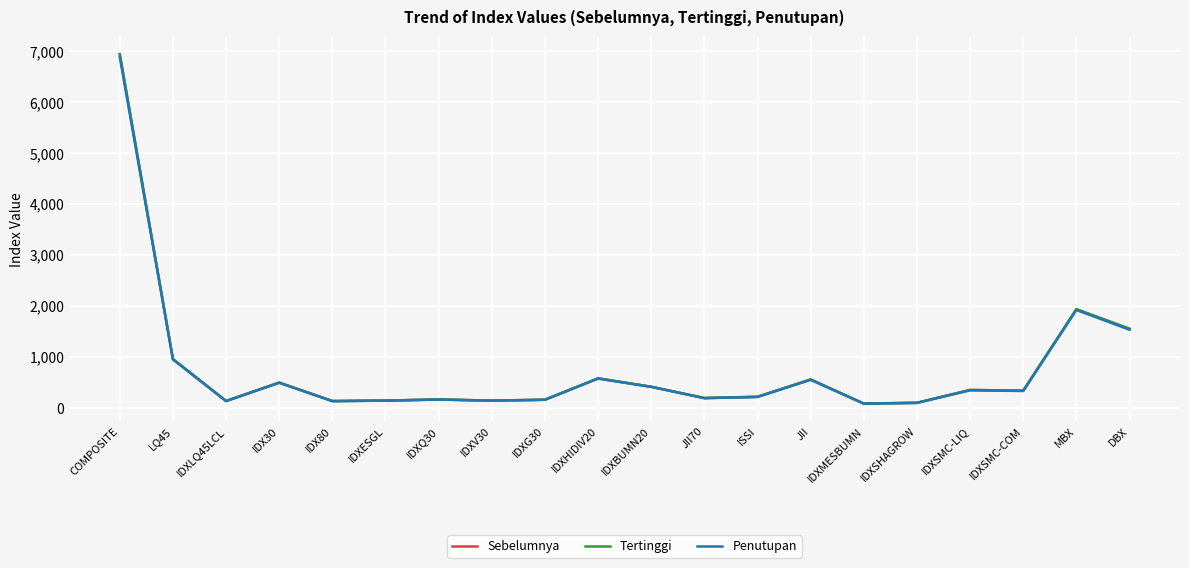

Between IDXG30 and IDXMESBUMN, which series saw the biggest shift?

Penutupan